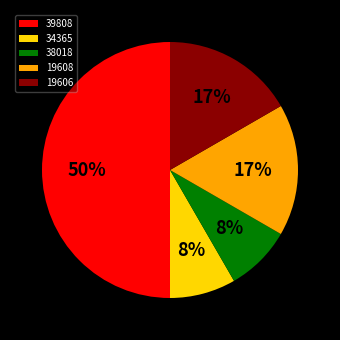

Is the sum of 19608 and 34365 greater than half?

No